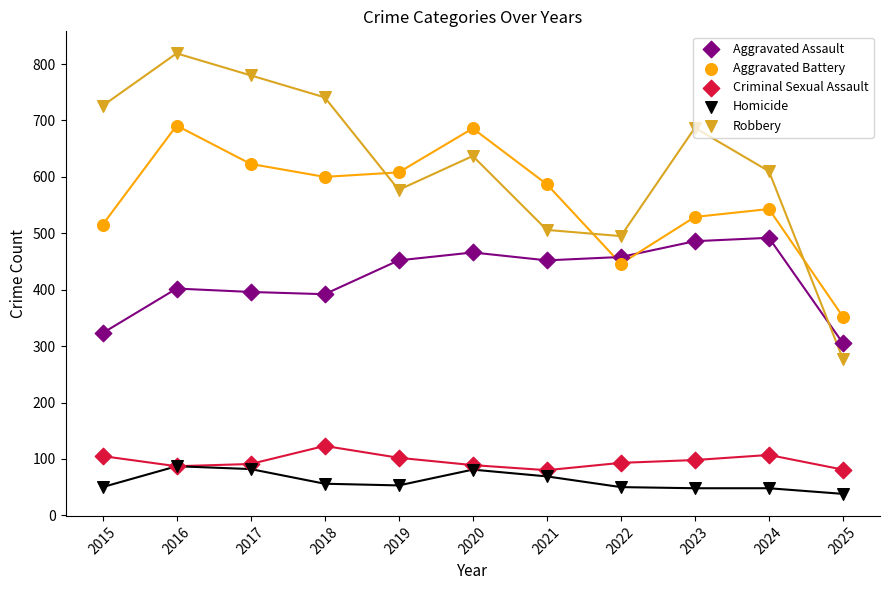

Which series reaches the maximum Y coordinate?

Robbery